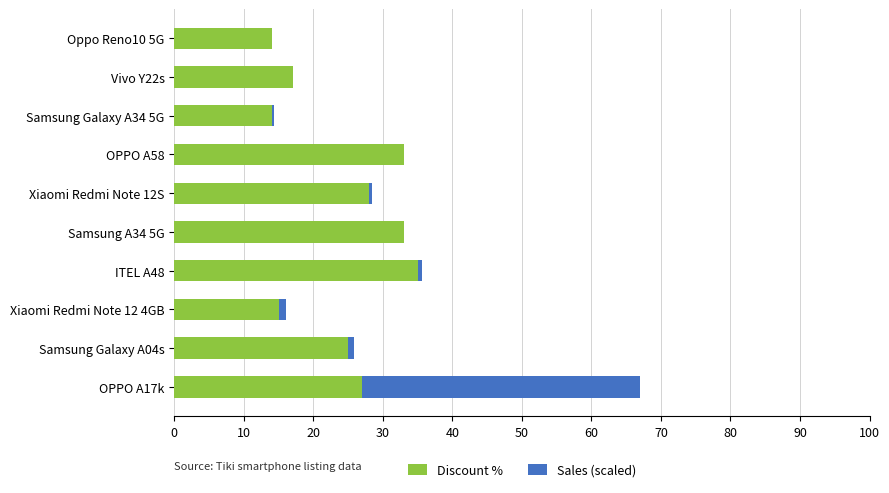

What is the average value of the Discount % series?

24.1